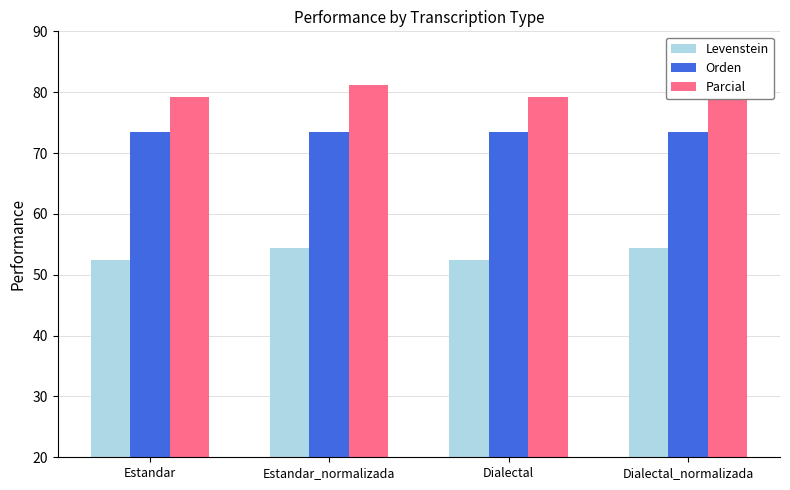

At which label is Parcial closest to 80?

Estandar